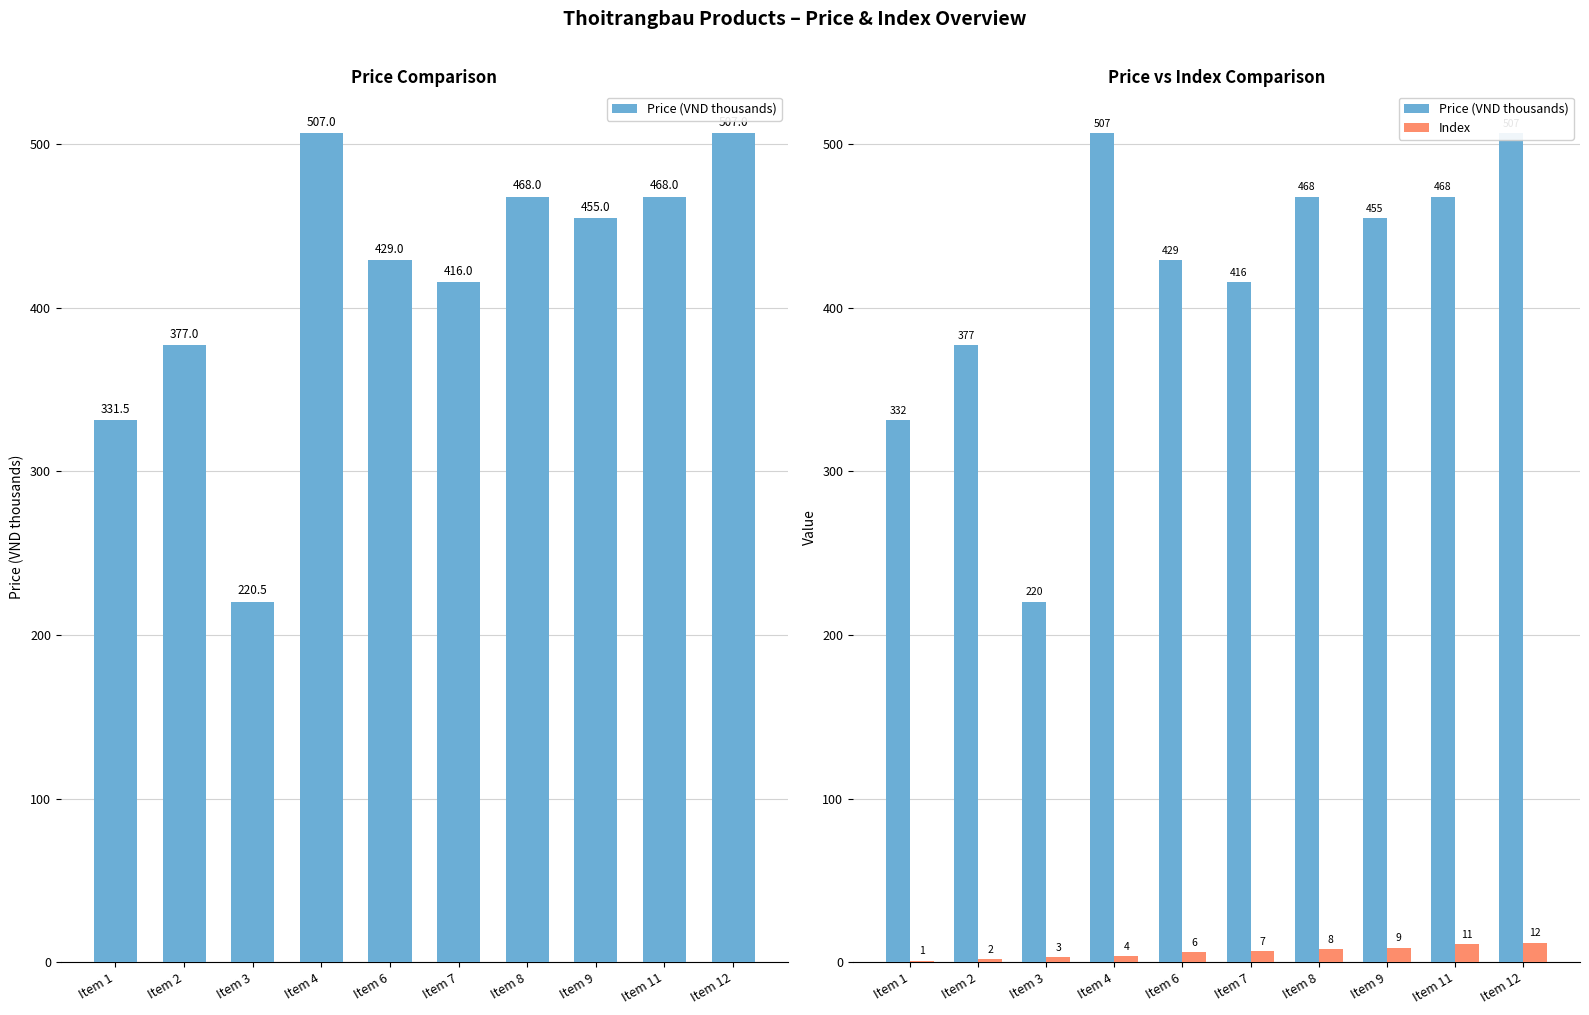

Is it true that Price (VND thousands) equals 145.2 at Item 9?

False